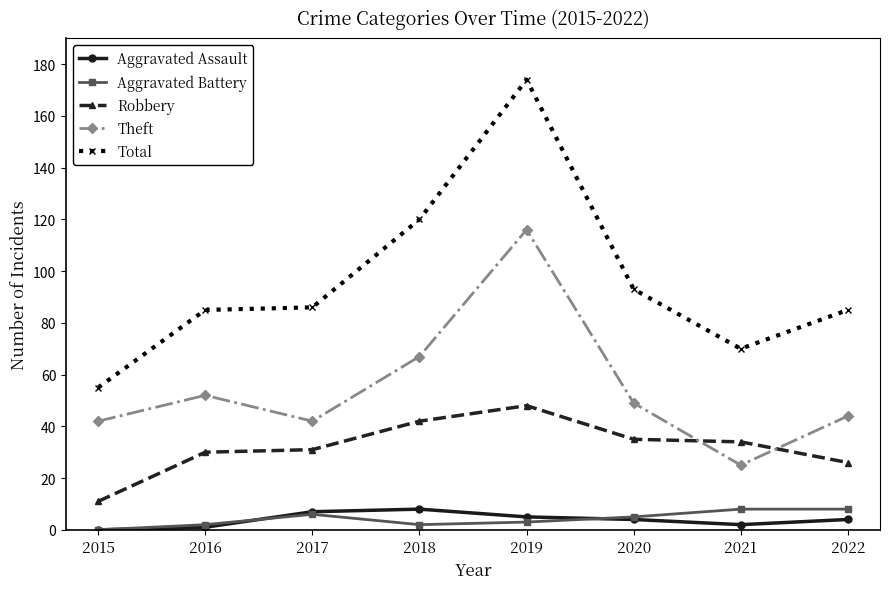

Between which two adjacent categories do Robbery and Theft first intersect?

2020 and 2021